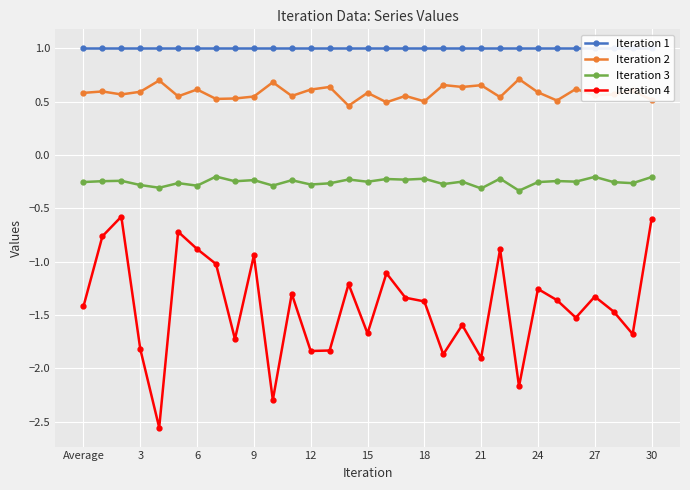

In Iteration 2, how many points are lower than both neighbors (excluding endpoints)?

11